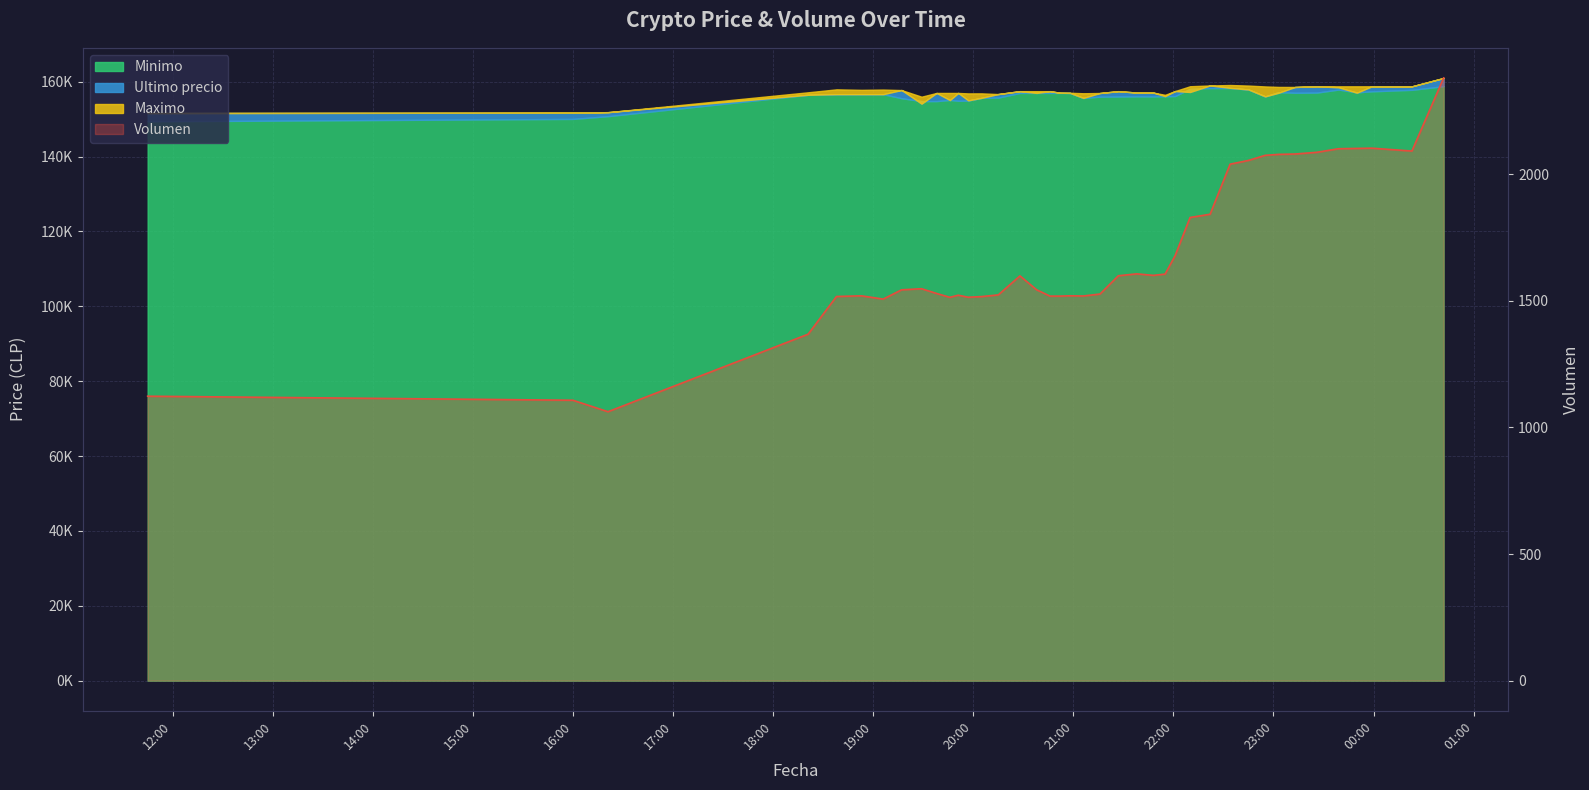

Reading left to right, extract all data points from this chart.

1123.6	1107.6	1062.3	1368.6	1517.6	1520.1	1507.2	1543.8	1548.1	1529.4	1514.2	1522.6	1514.5	1517.1	1523.8	1598.8	1543.9	1519.0	1519.0	1520.2	1519.5	1527.2	1599.4	1606.9	1600.9	1605.9	1678.4	1829.5	1842.4	2040.1	2054.9	2075.0	2078.8	2080.3	2087.0	2101.1	2102.3	2103.3	2092.0	2380.6